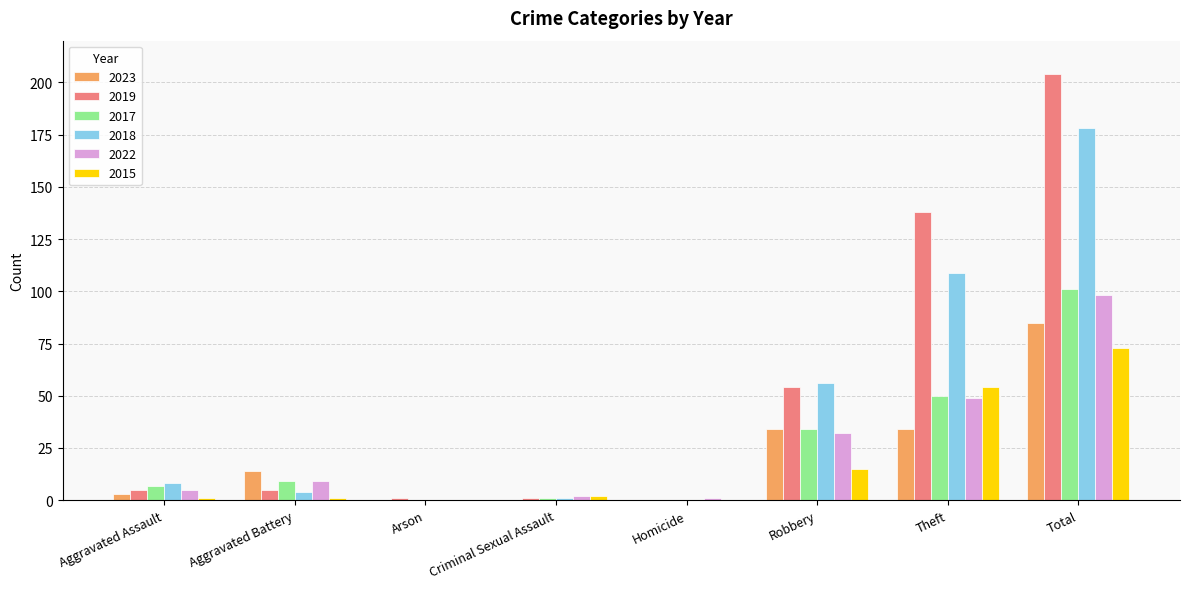

True or false: 2018 has a value of 56 at Robbery.

True